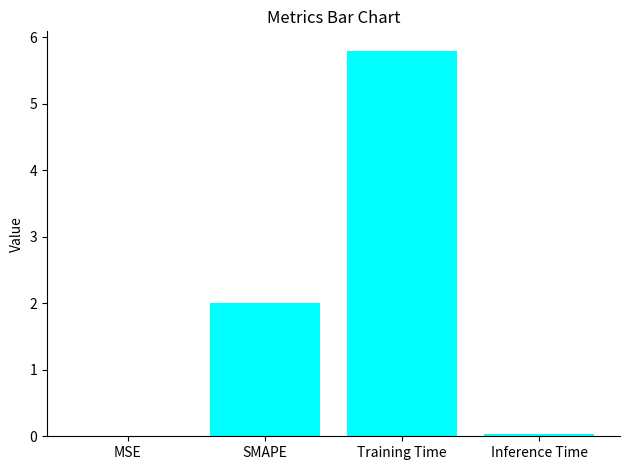

How many categories are shown in the chart?

4